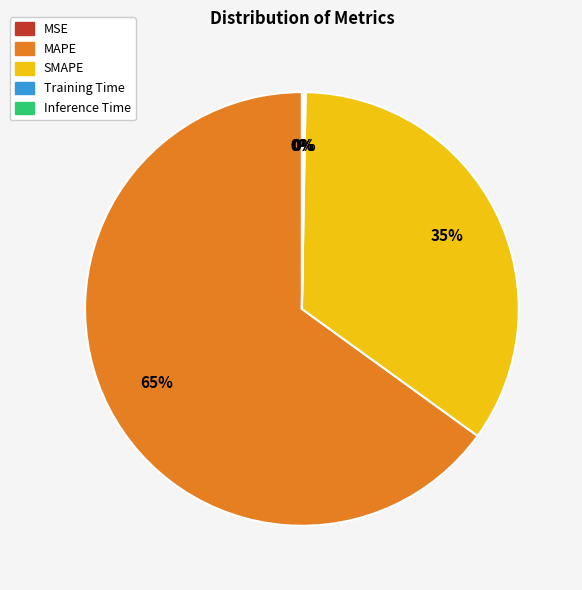

To the nearest percent, what portion does SMAPE represent?

35%